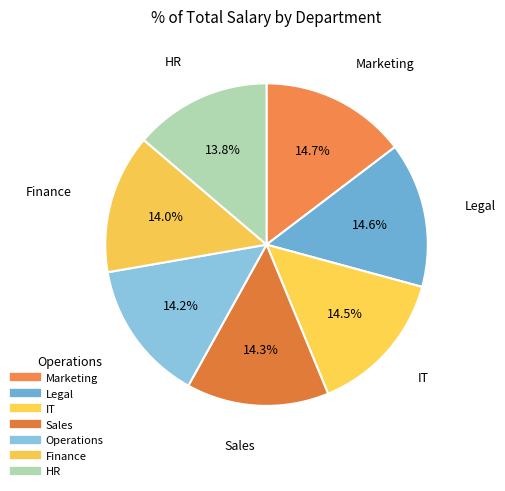

How many segments does this pie chart have?

7